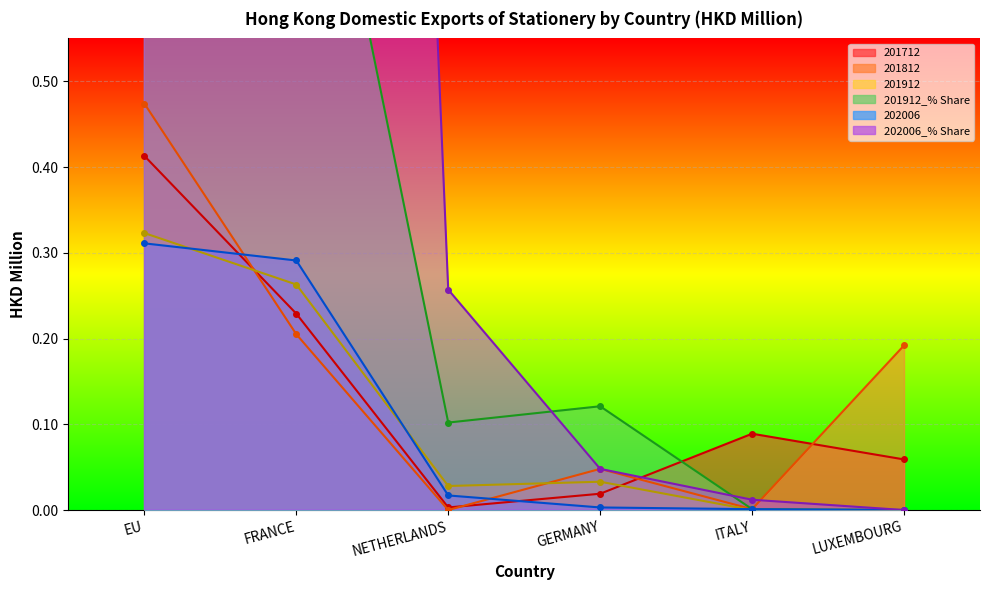

Does the chart display data point markers on the line(s)?

Yes